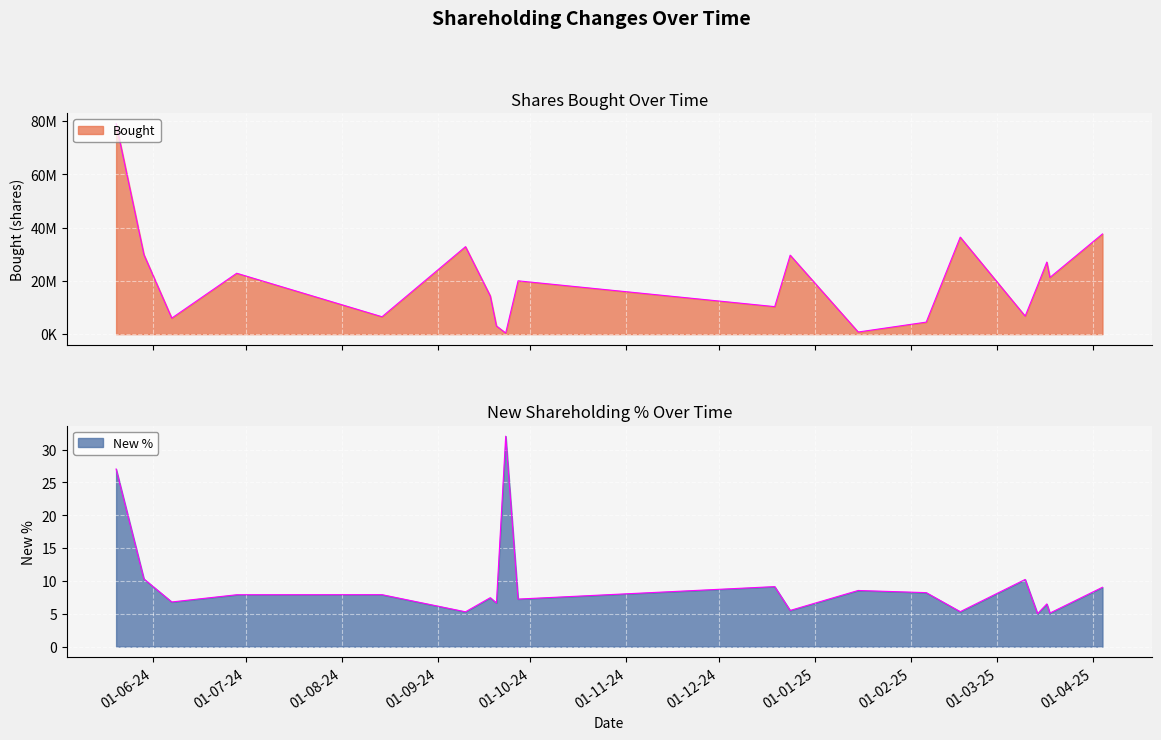

Which has a higher value, 17-02-25 or 29-05-24?

17-02-25